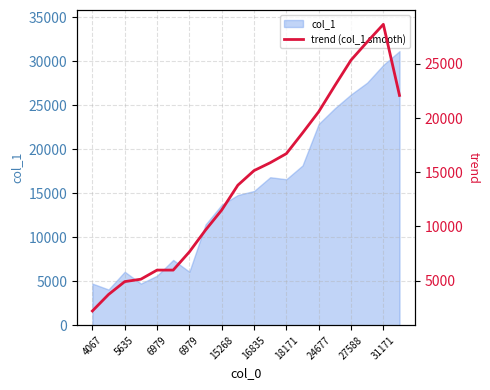

What is the difference between the maximum and second lowest values?

24927.2